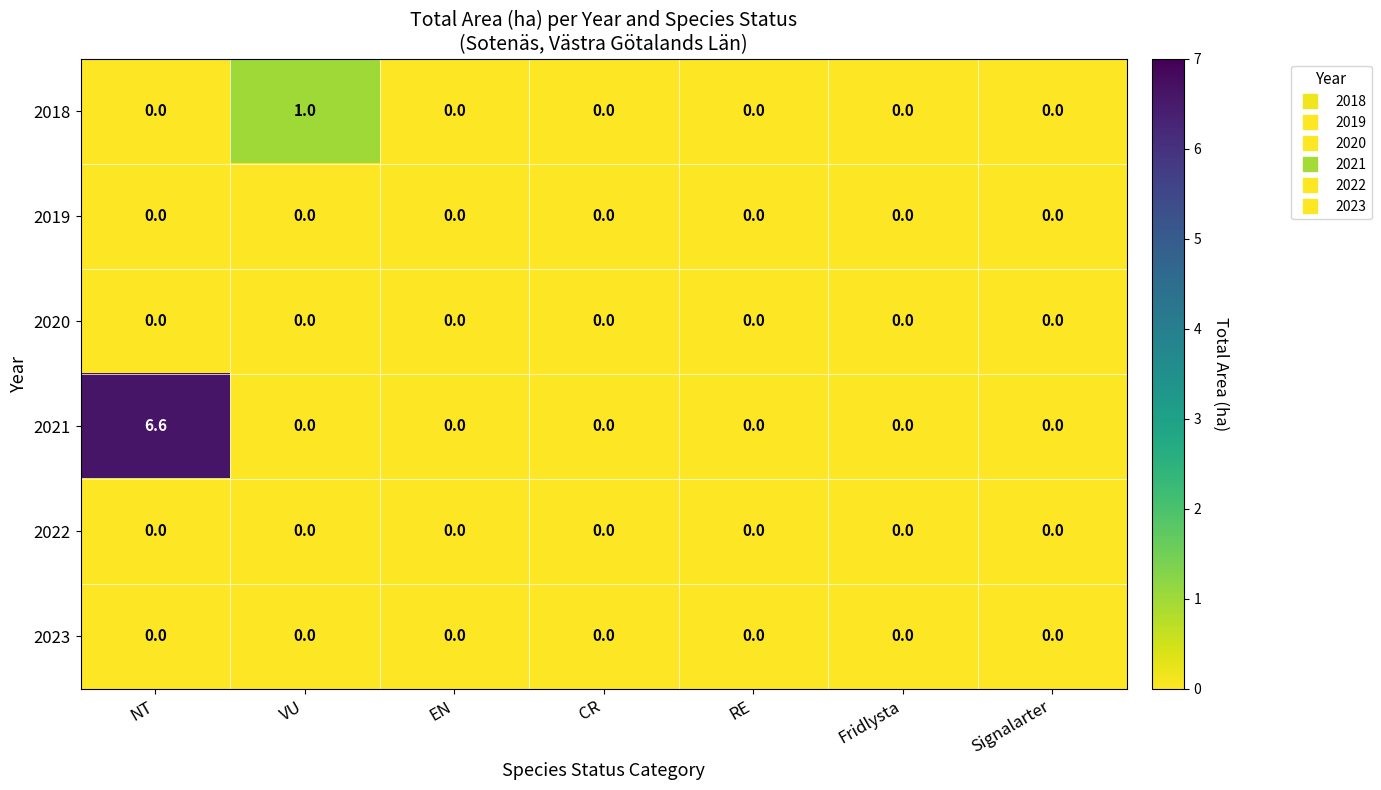

Which label corresponds to the largest value in the chart?

NT